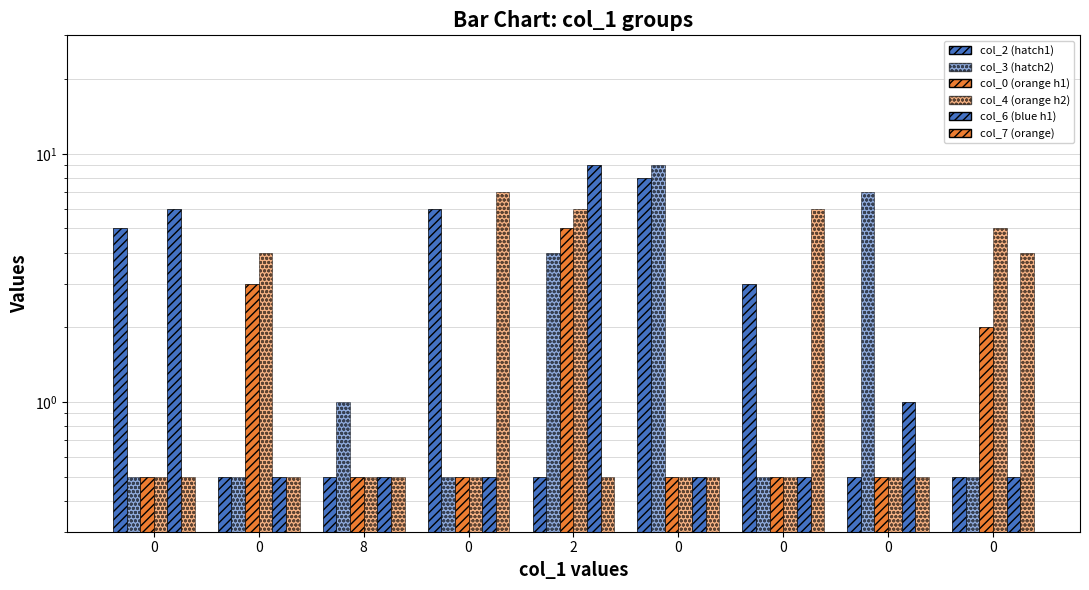

Between 0 and 0, which series saw the biggest shift?

col_7